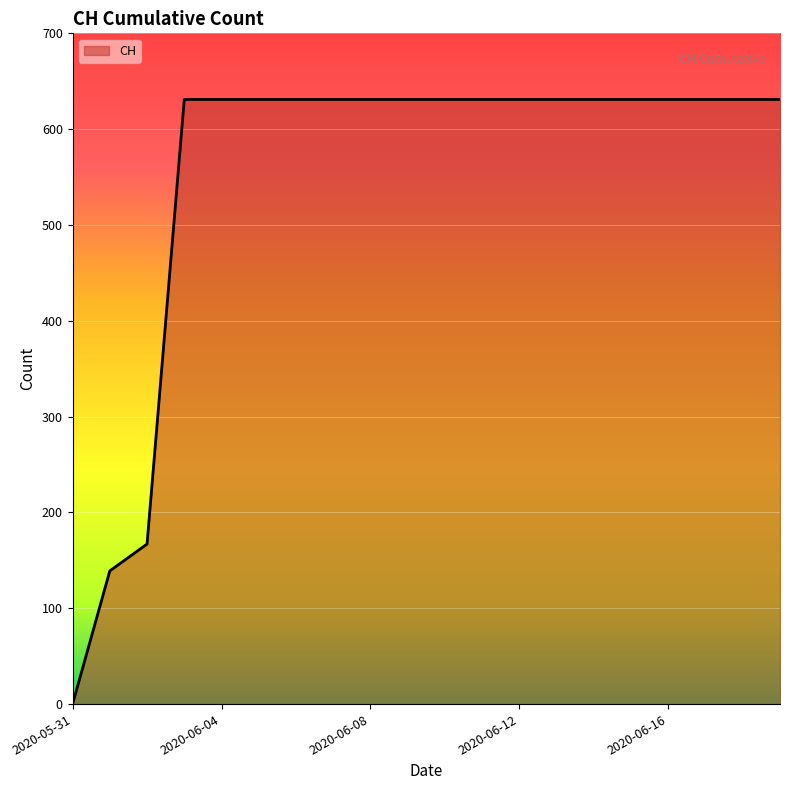

What is the maximum value shown in the chart?

631